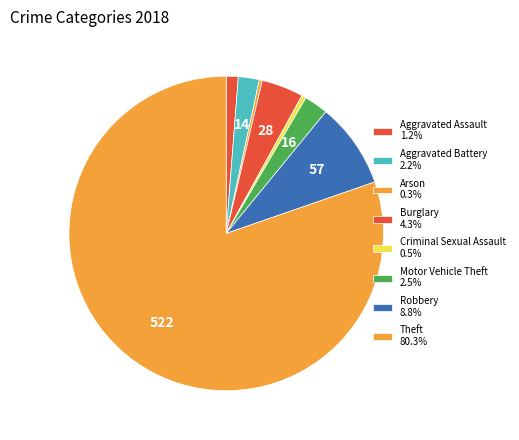

Count the number of slices in the pie.

8